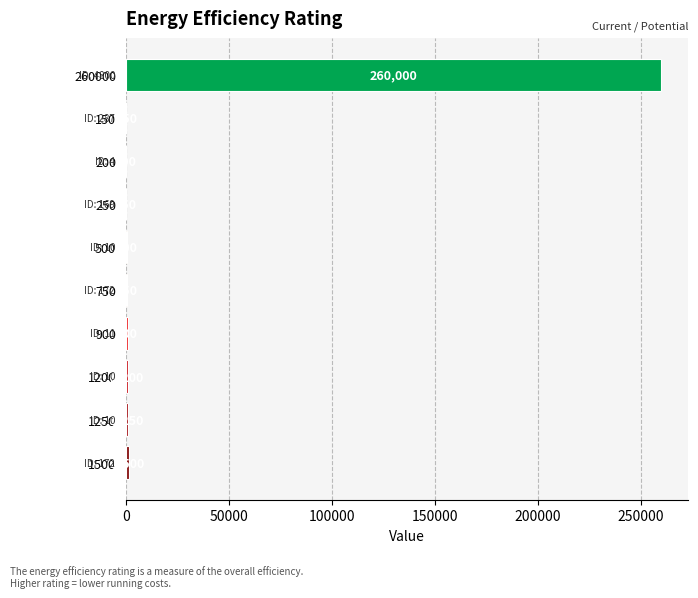

Rank the categories by value from highest to lowest.

260000, 1500, 1250, 1200, 900, 750, 500, 250, 200, 150